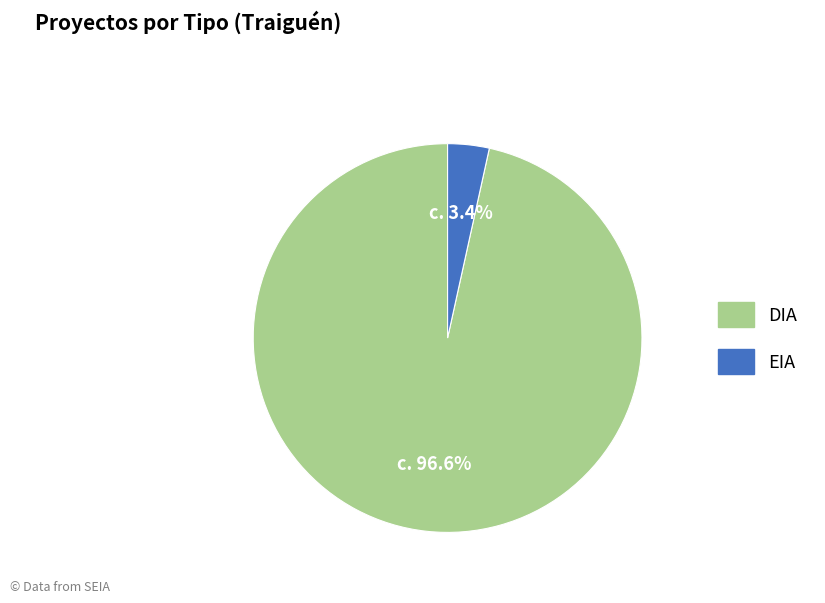

To the nearest percent, what percentage of the pie is EIA?

3%